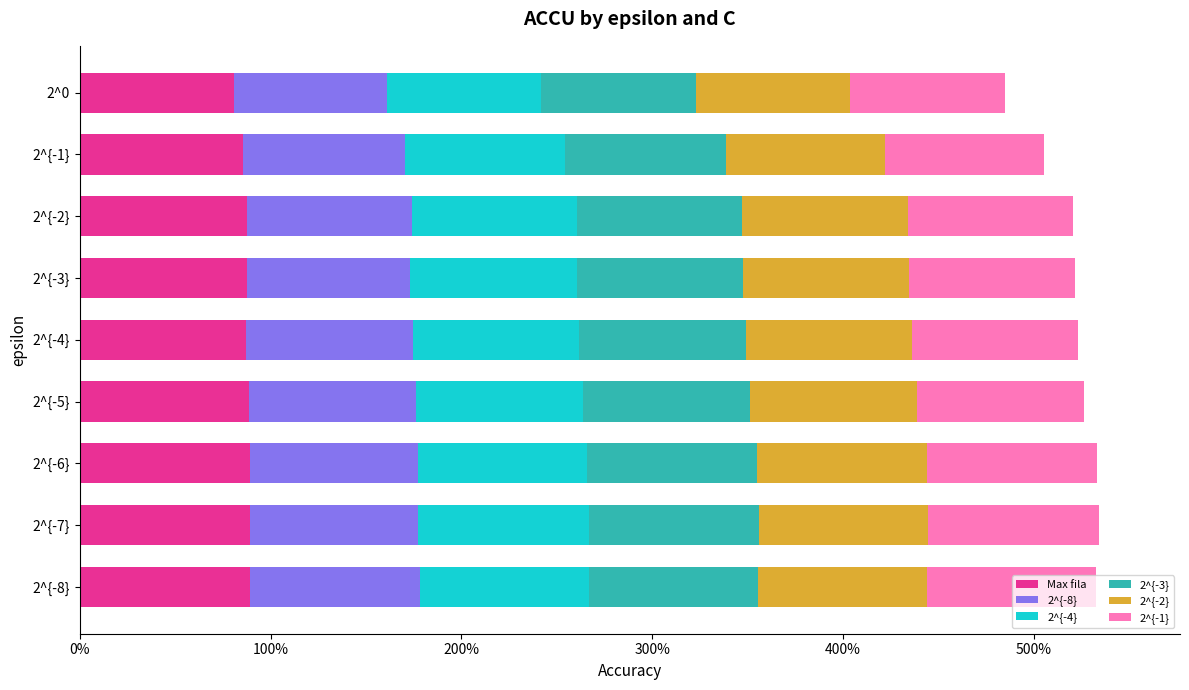

What are all the series names shown in the legend?

Max fila, 2^{-8}, 2^{-4}, 2^{-3}, 2^{-2}, 2^{-1}